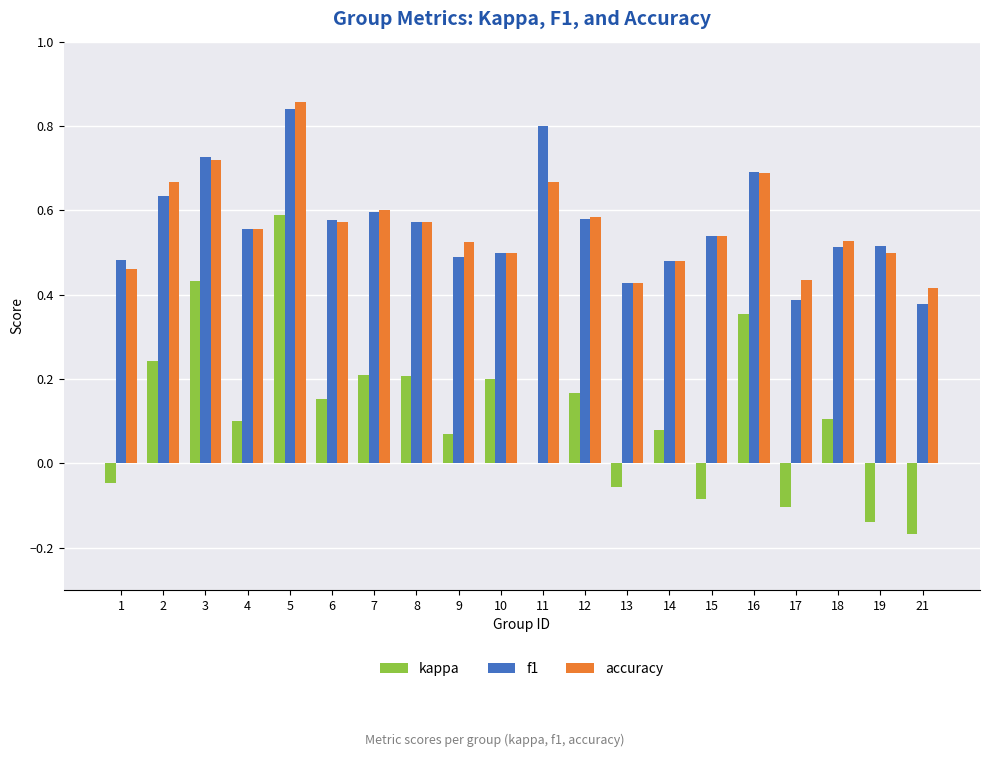

What is the sum of the f1 values at 15 and 11?

1.3